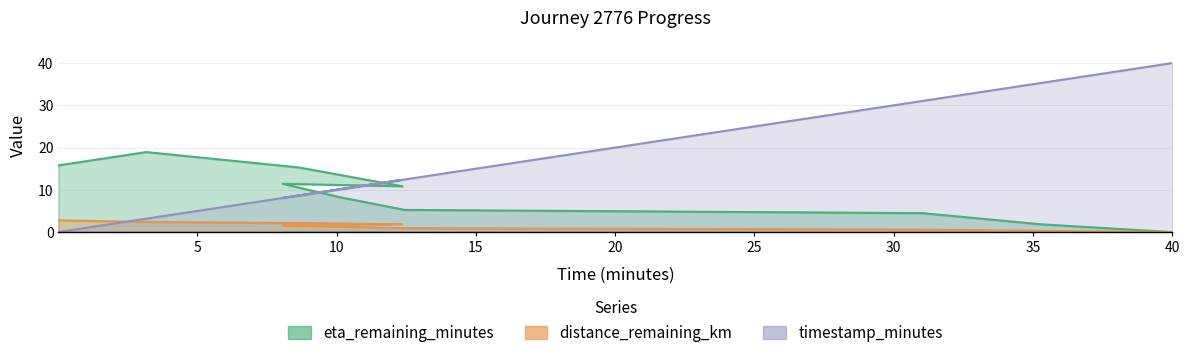

True or false: eta_remaining_minutes has more than 0 points higher than both neighbors.

True